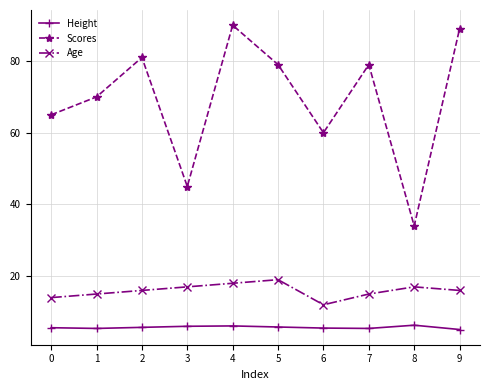

List the series in order of their overall mean, highest first.

Scores, Age, Height